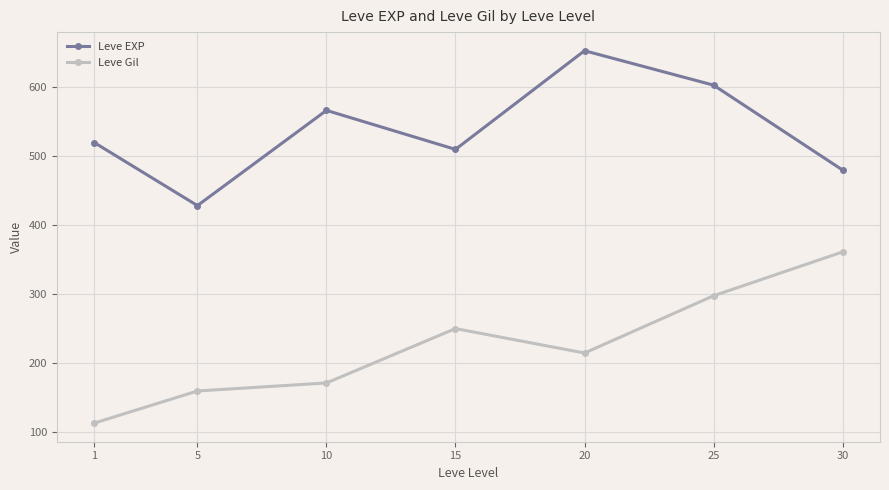

True or false: Leve EXP and Leve Gil cross at least once.

False